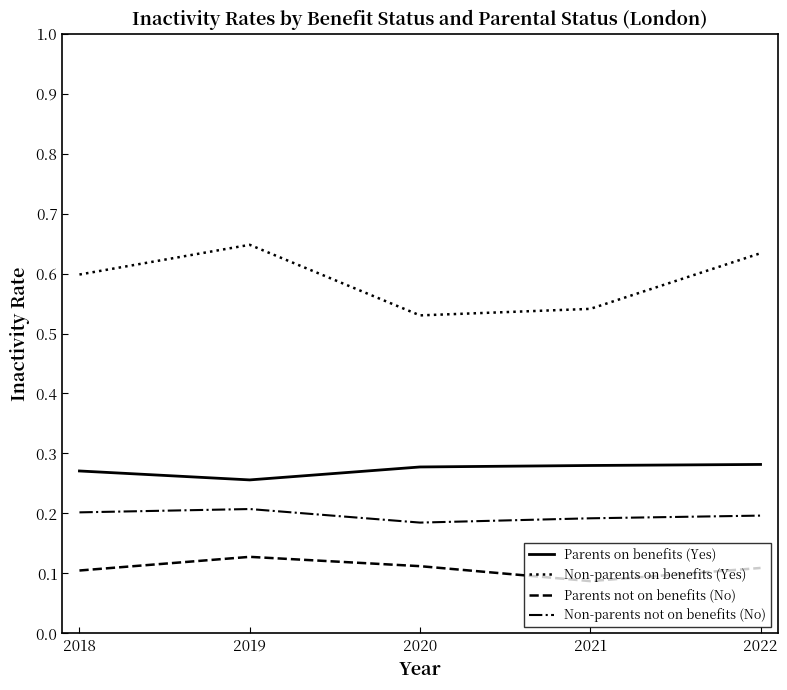

List the series in order of their peak value, highest first.

Non-parents on benefits (Yes), Parents on benefits (Yes), Non-parents not on benefits (No), Parents not on benefits (No)